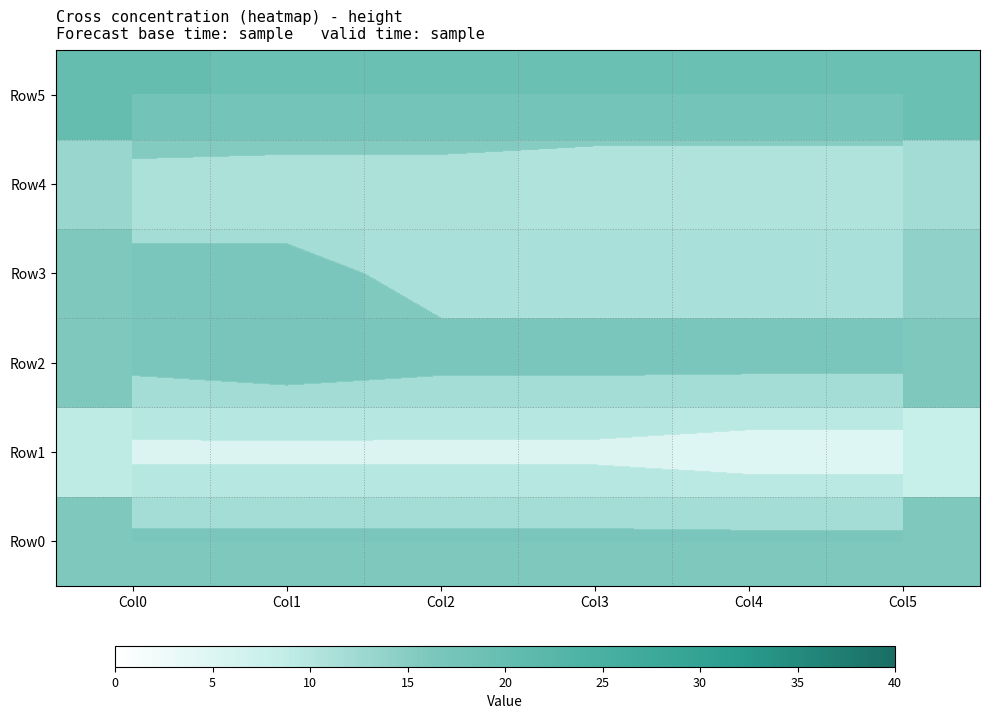

What is the approximate value of Row1 at Col4?

8